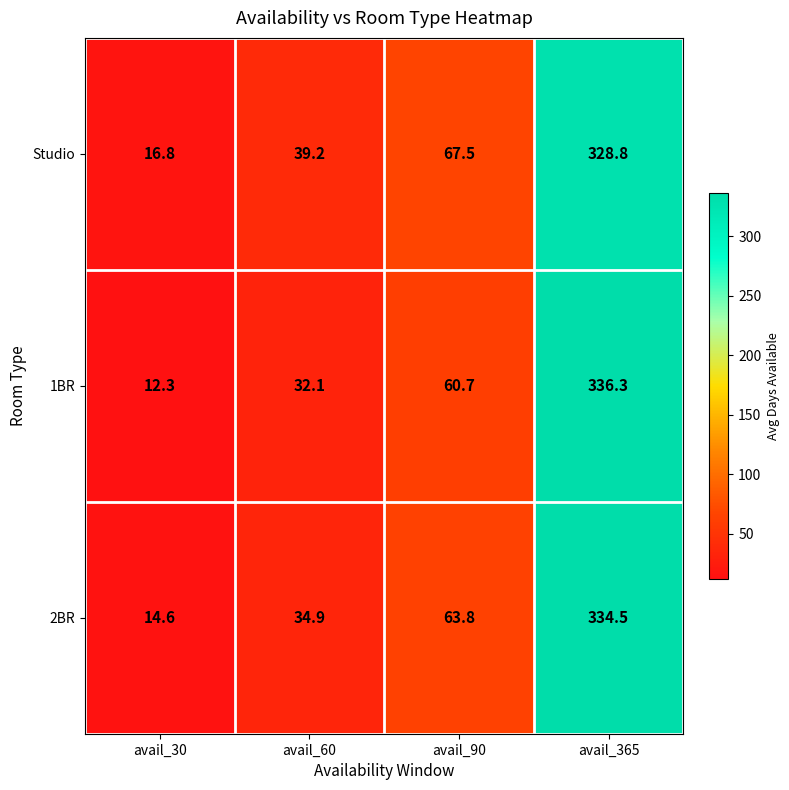

At which category does the chart reach its minimum across all series?

avail_30